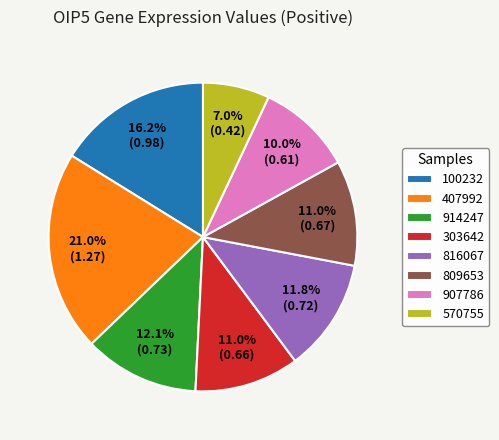

Is it true that 100232 is 16% of the pie?

True